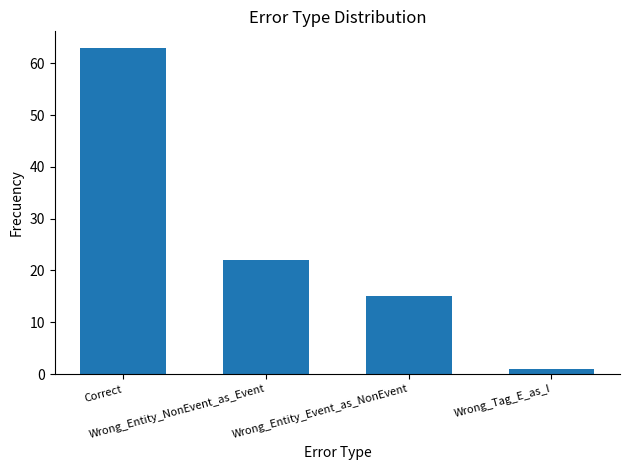

Where is the data nearest to the value 32?

Wrong_Entity_NonEvent_as_Event